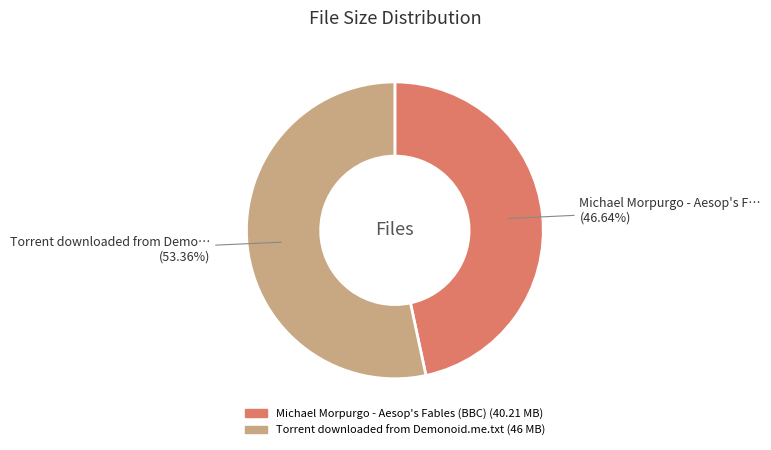

Which has a higher value, Torrent downloaded from Demonoid.me.txt or Michael Morpurgo - Aesop's Fables (BBC)?

Torrent downloaded from Demonoid.me.txt